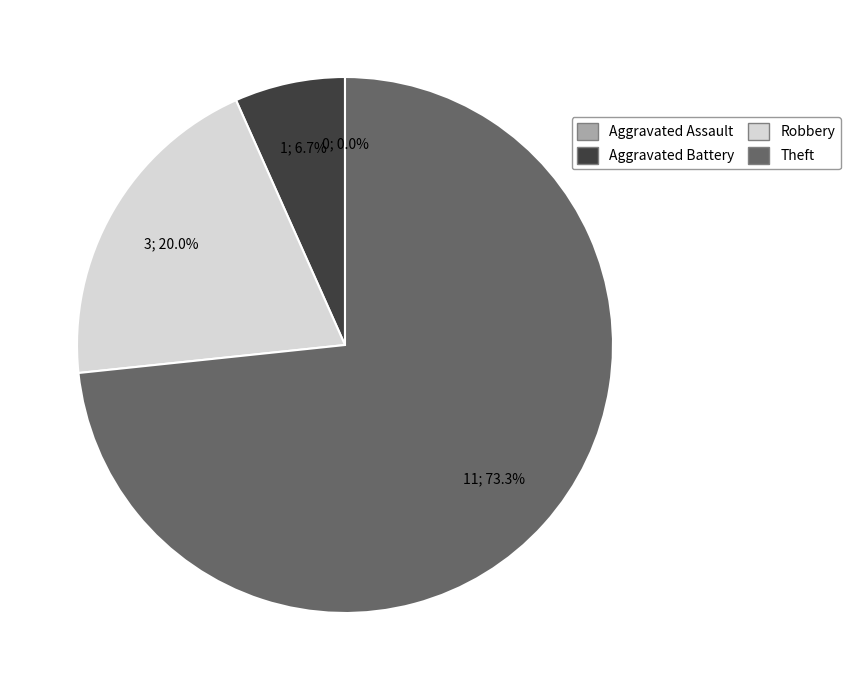

To the nearest percent, what is the difference between the largest and smallest slice percentages?

73%